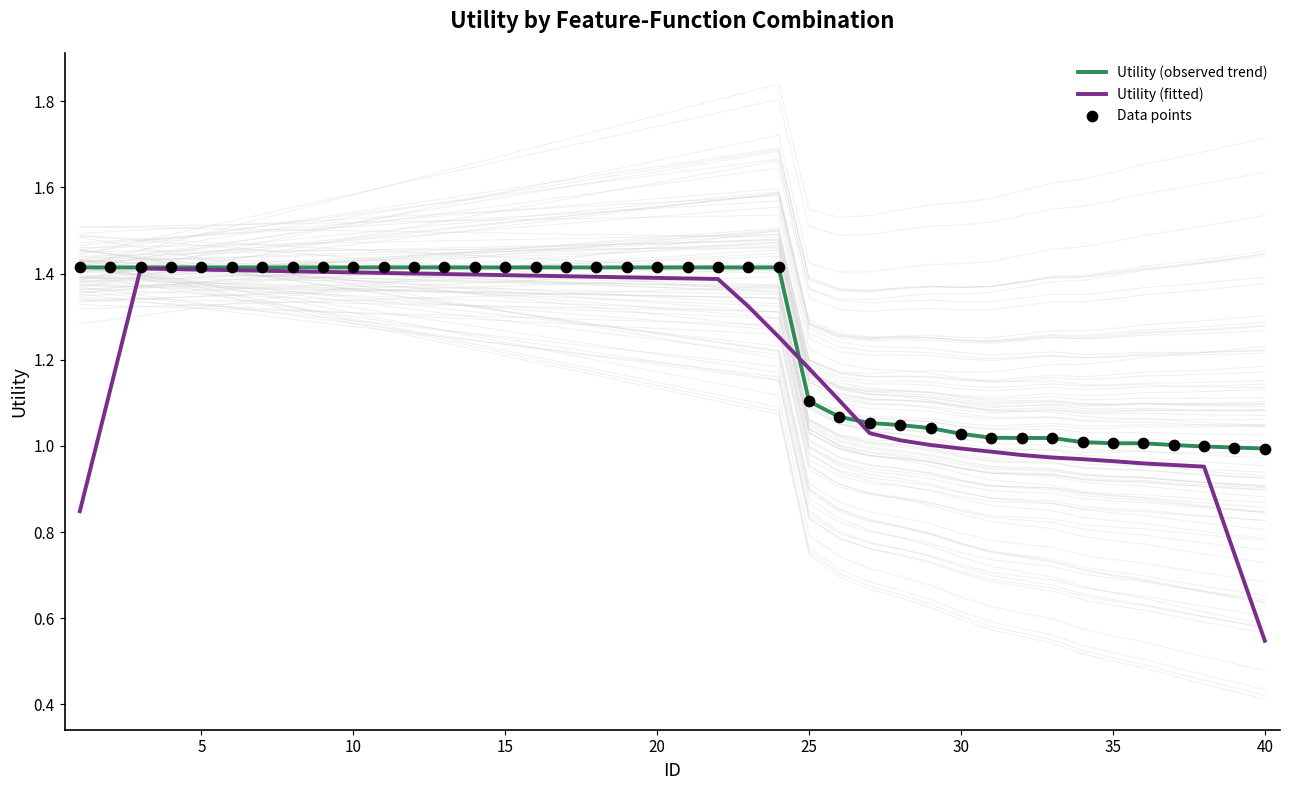

Is the value of Utility (fitted) at 35 greater than the value of Utility (observed trend) at 15?

No